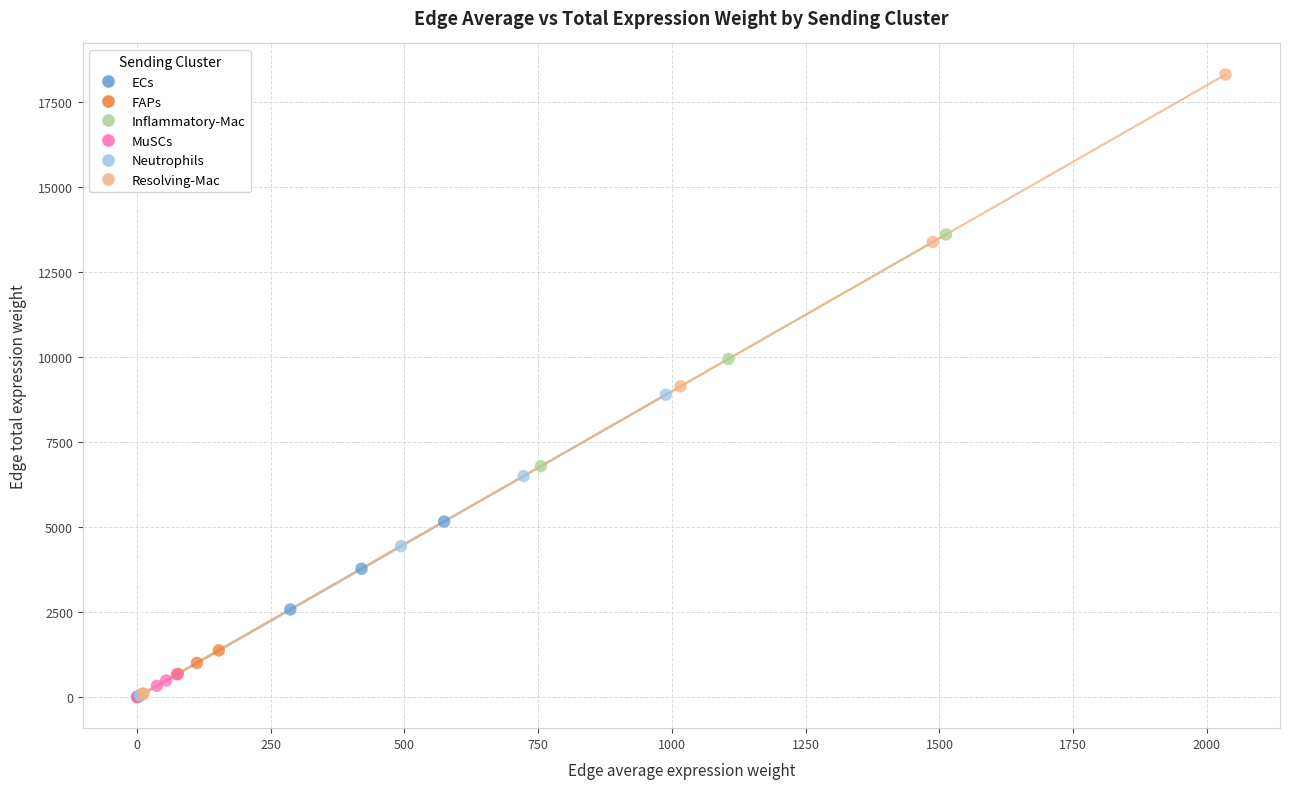

Which series contains the highest Y value?

Resolving-Mac